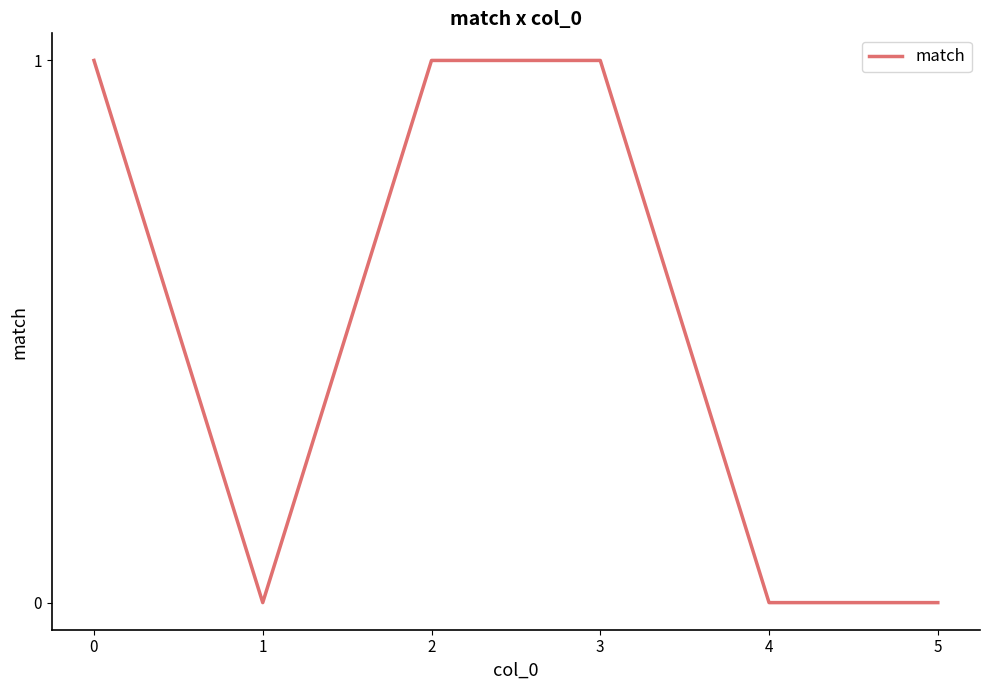

Between 3 and 1, which is larger?

3